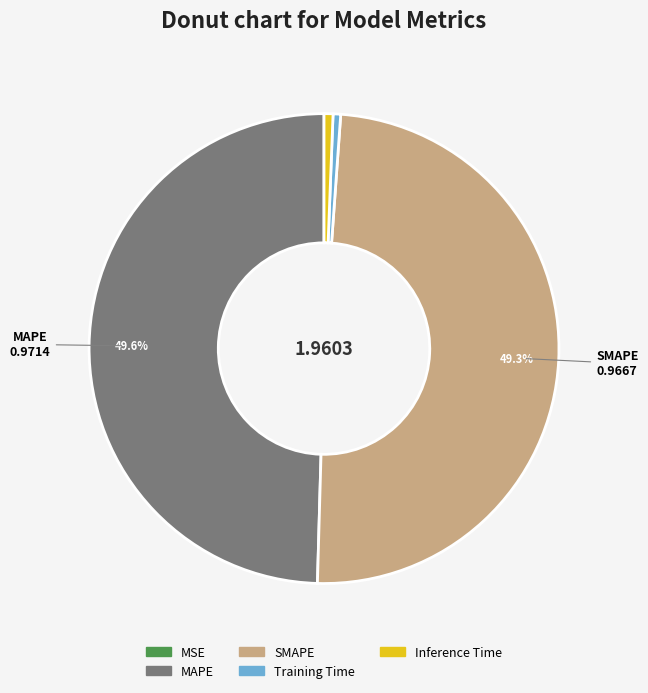

The Inference Time slice represents 11% of the pie. True or false?

False